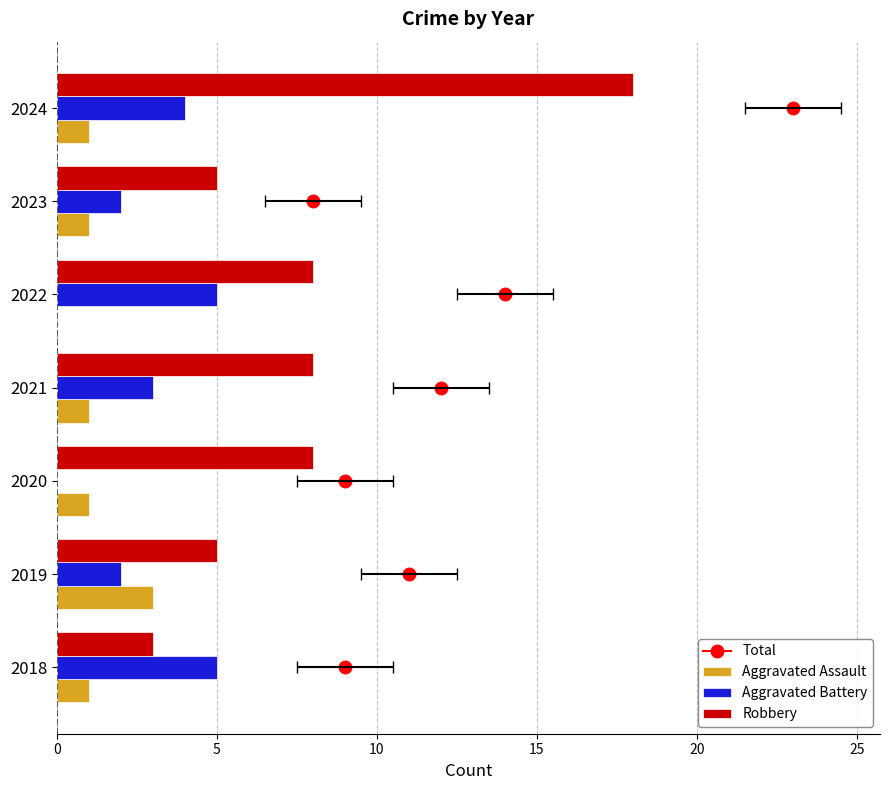

The value of Aggravated Assault at 2020 is 1. True or false?

True